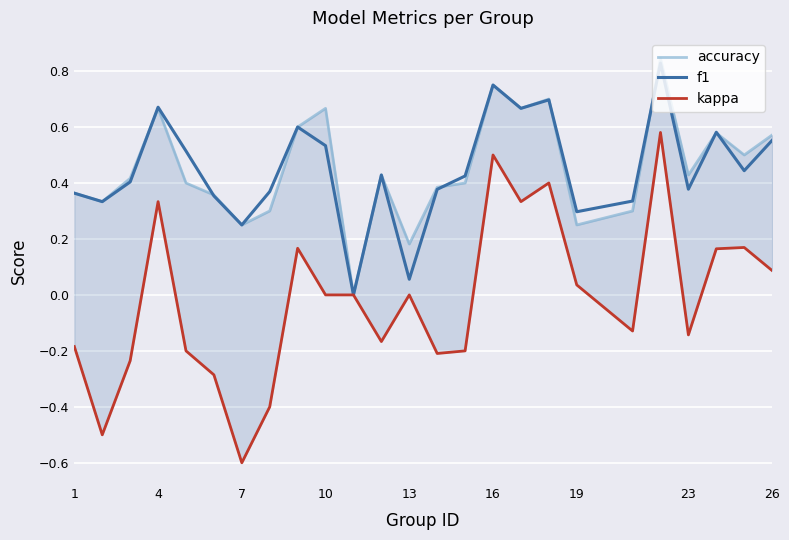

At 26, list the series in order from largest to smallest.

accuracy, f1, kappa